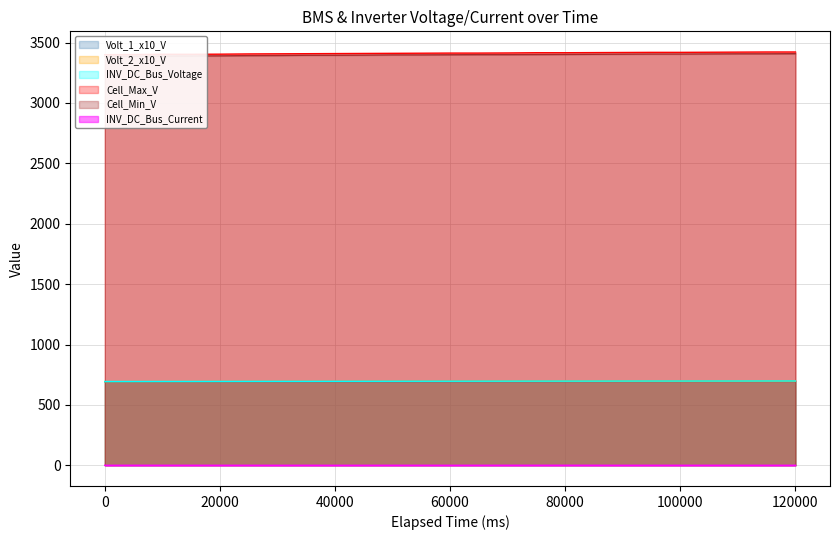

True or false: Volt_2_x10_V and INV_DC_Bus_Current cross at least once.

False